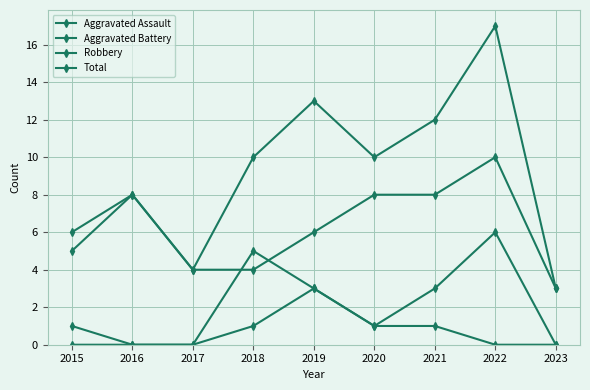

Is this an area chart (filled region under the line)?

No